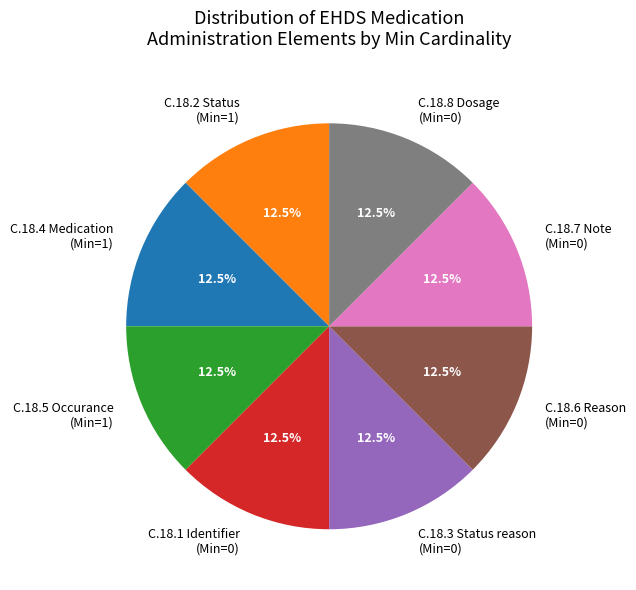

How many segments does this pie chart have?

8